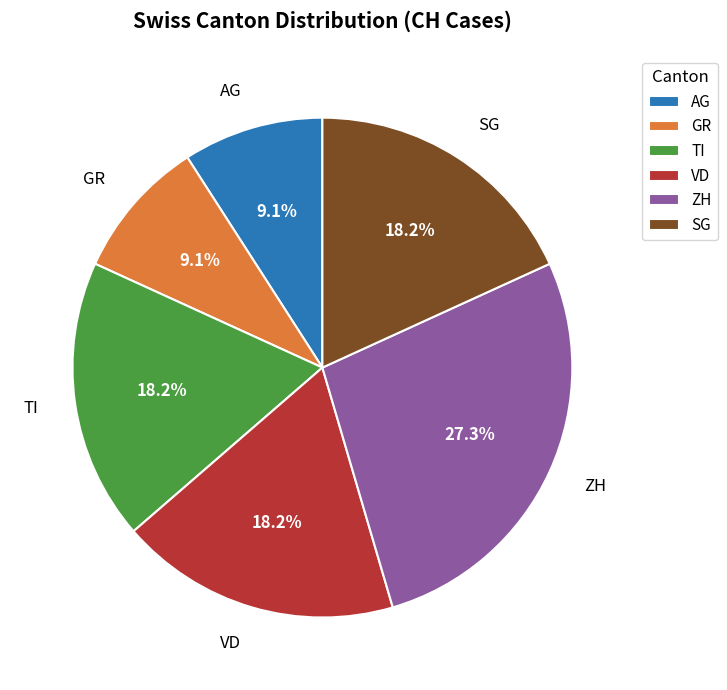

What percentage do VD and TI together represent?

36.4%